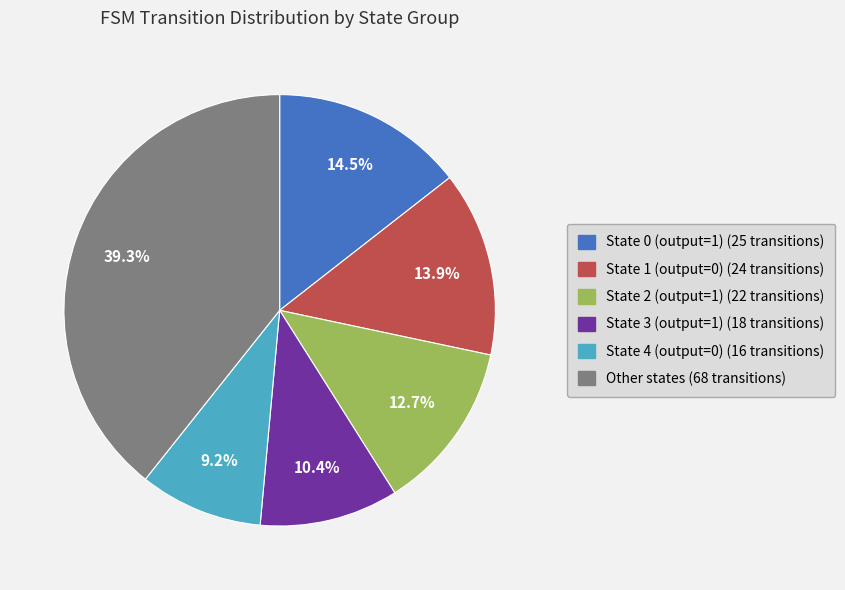

Is there any slice that represents more than half of the pie?

No